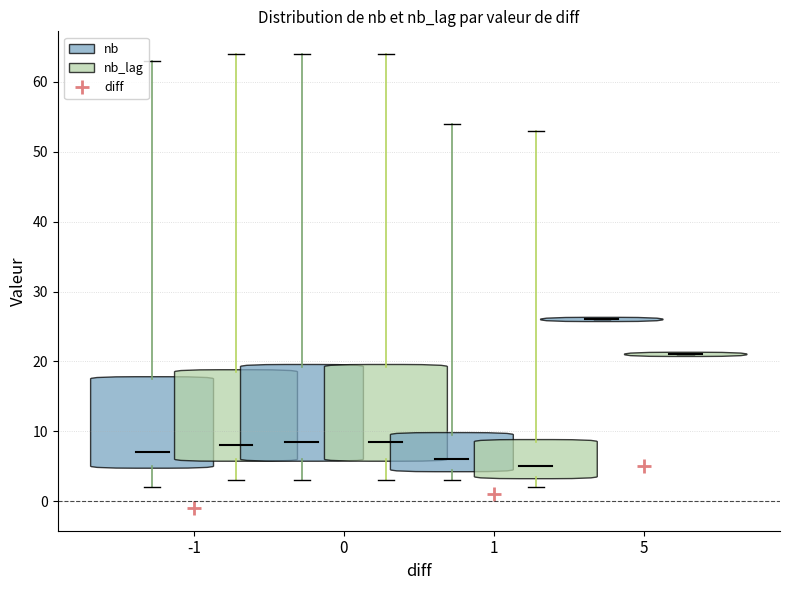

In nb, how many points are lower than both neighbors (excluding endpoints)?

11